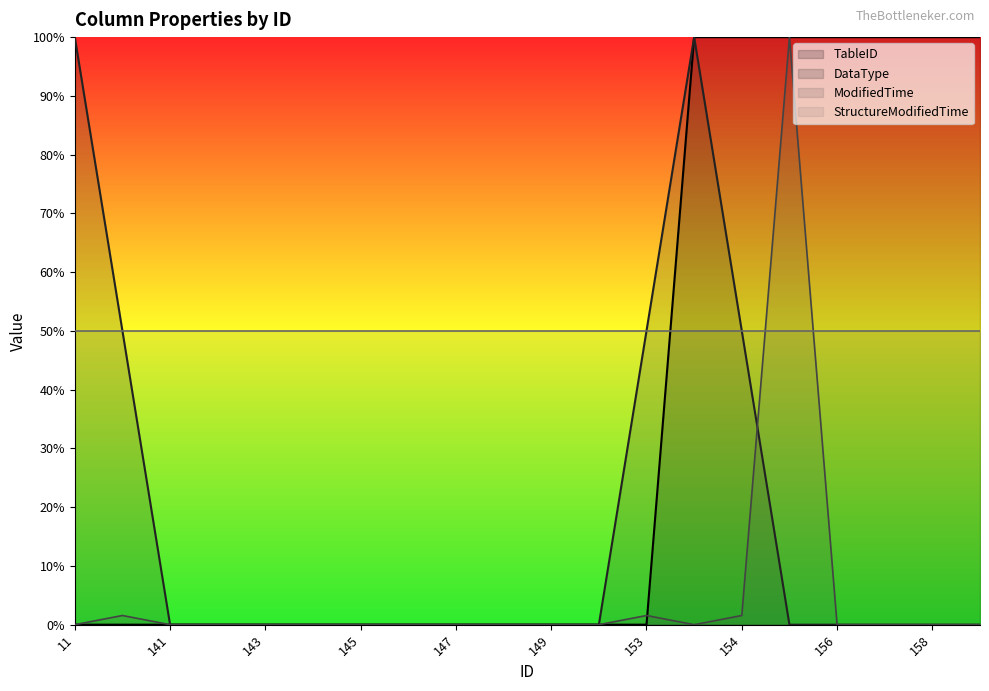

How many interior local peaks does the DataType series have?

1